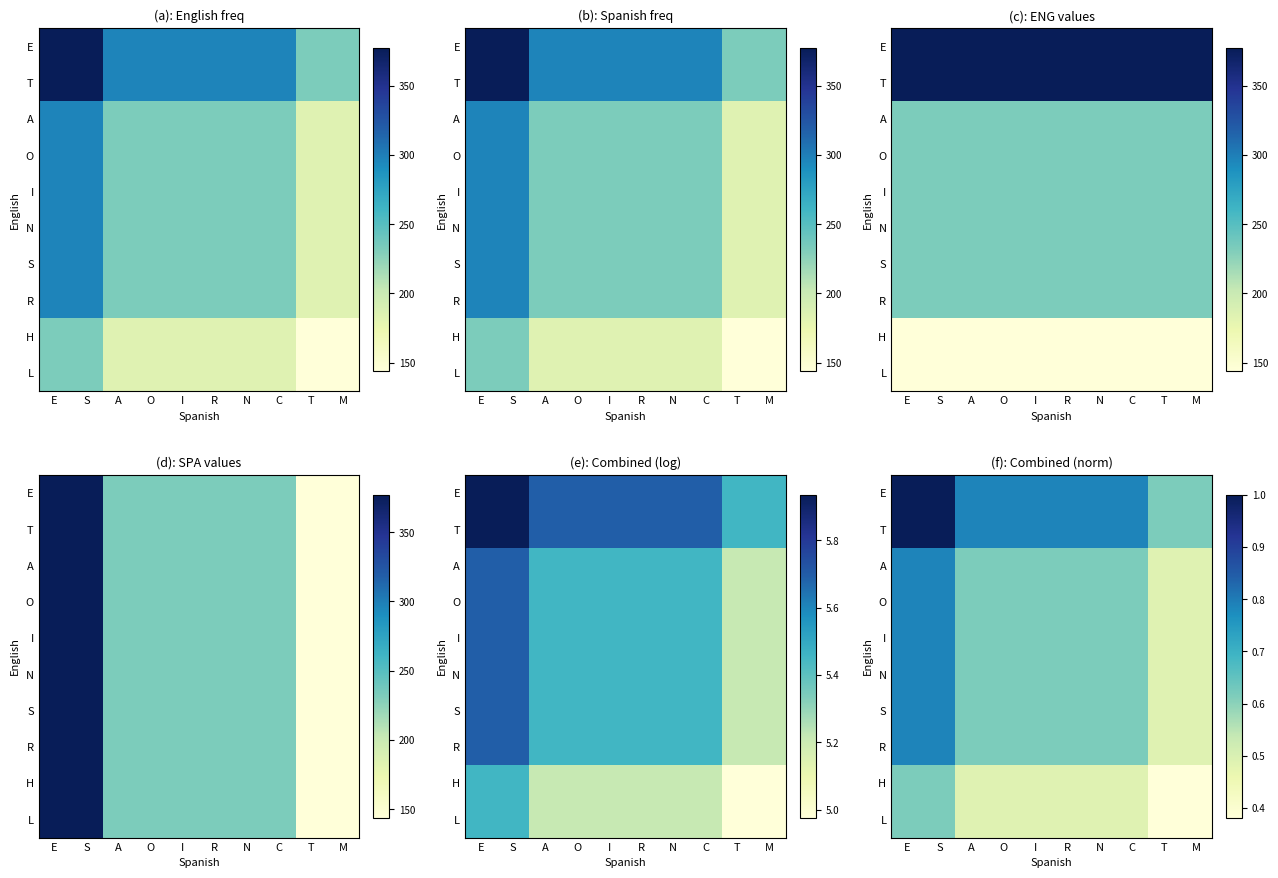

Rank the categories by T value from highest to lowest.

E, S, A, O, I, R, N, C, T, M